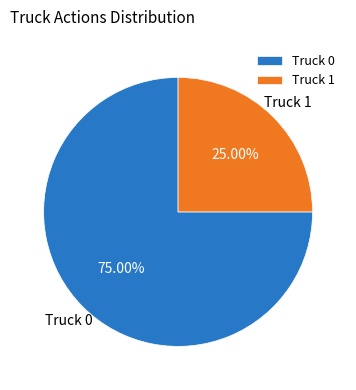

Combined, do Truck 1 and Truck 0 account for over 50%?

Yes